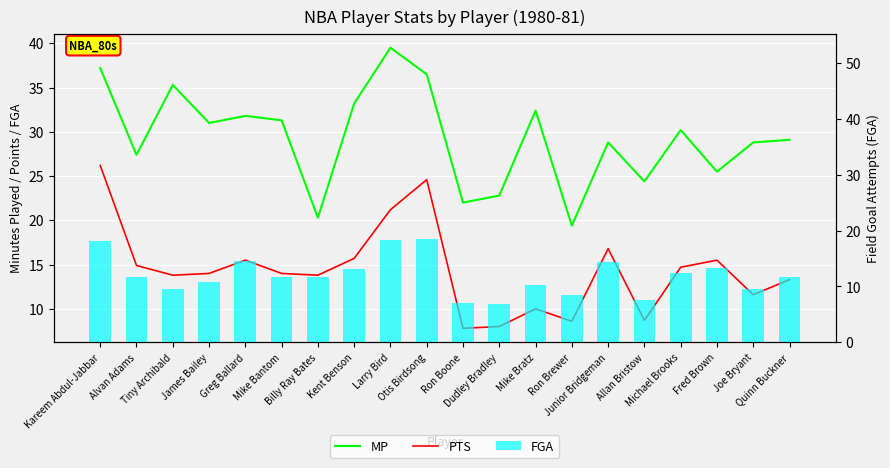

What is the average value of the FGA series?

12.0